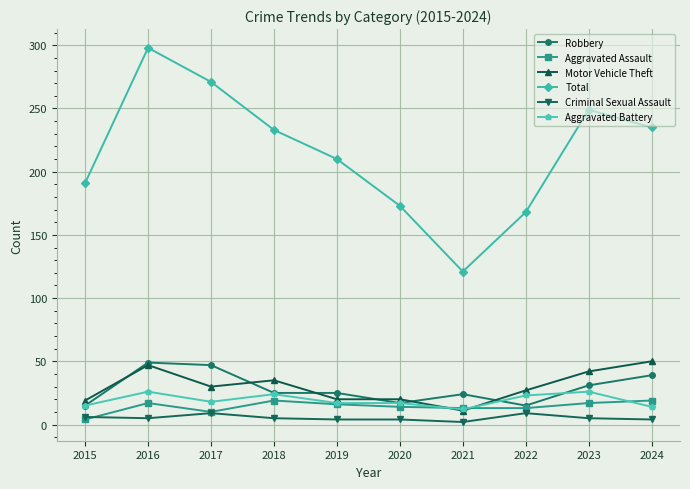

Where is the first local maximum for Motor Vehicle Theft?

2016